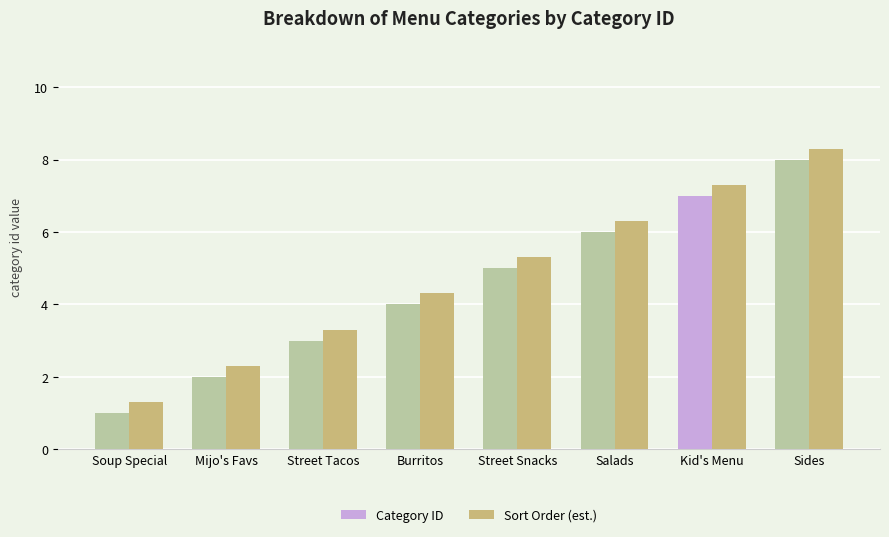

What is the greatest value displayed?

8.3